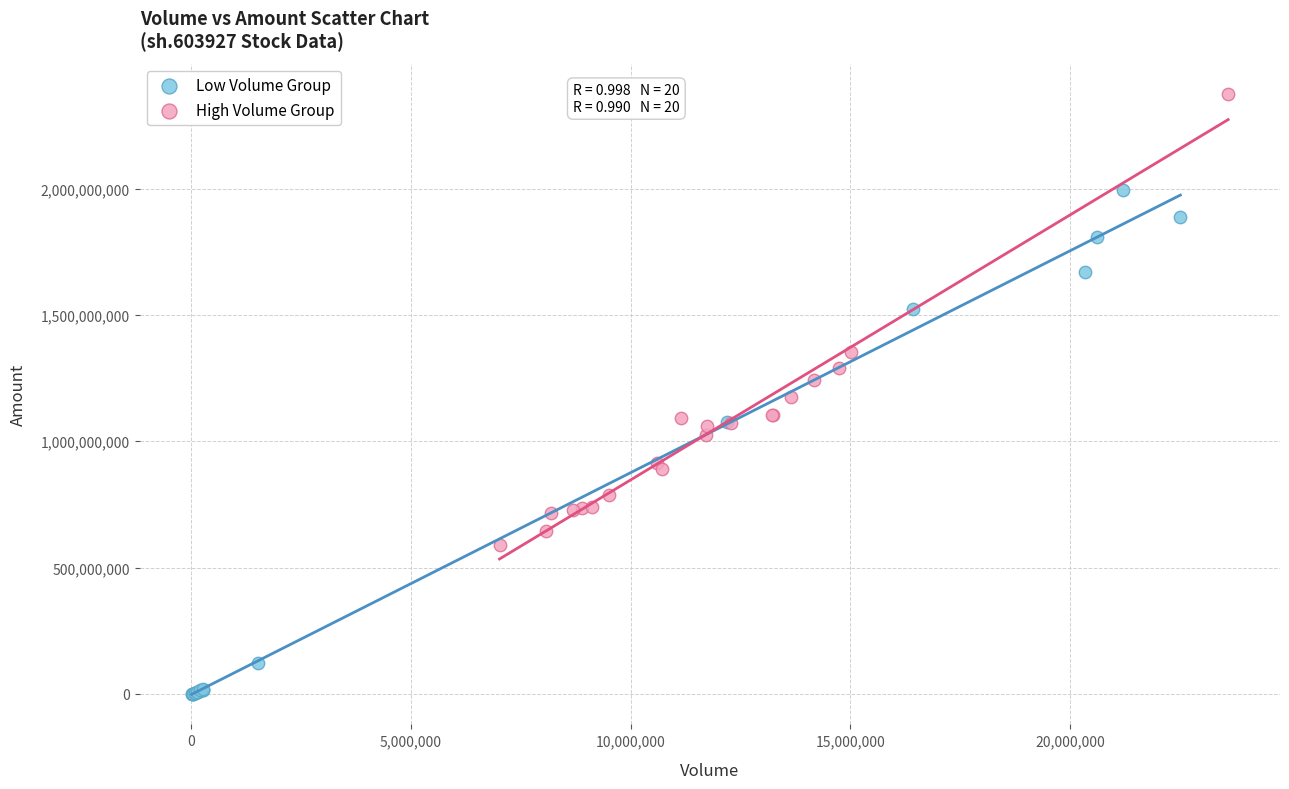

Which series reaches the maximum Y coordinate?

High Volume Group